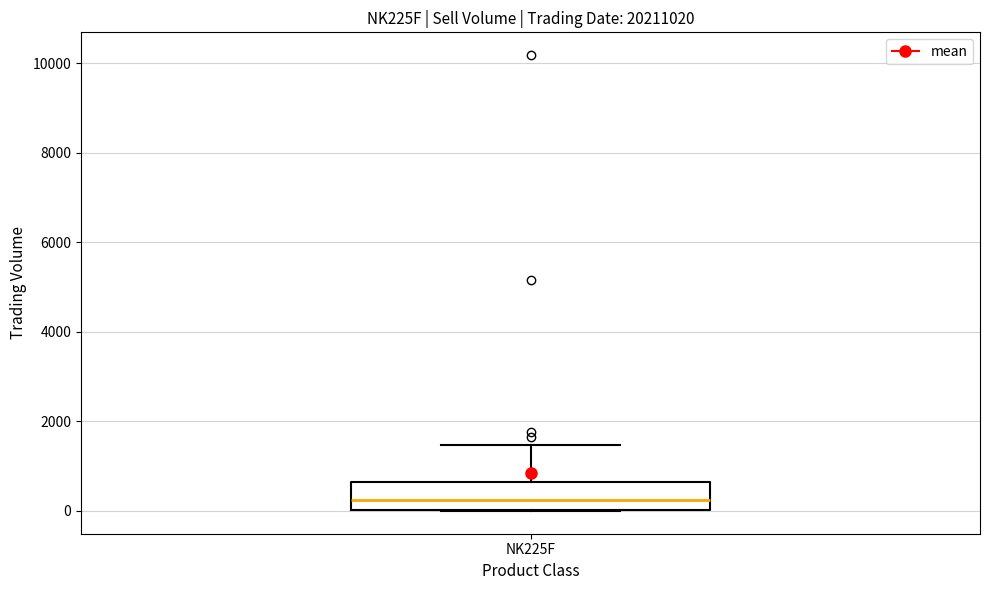

Read this box plot against the y-axis: the position of the median line, the range covered by the box, and the ends of both whiskers. The values are not printed on the chart, so give them approximately, as read against the axis.

median 200, box 0 to 600, whiskers 0 to 1400